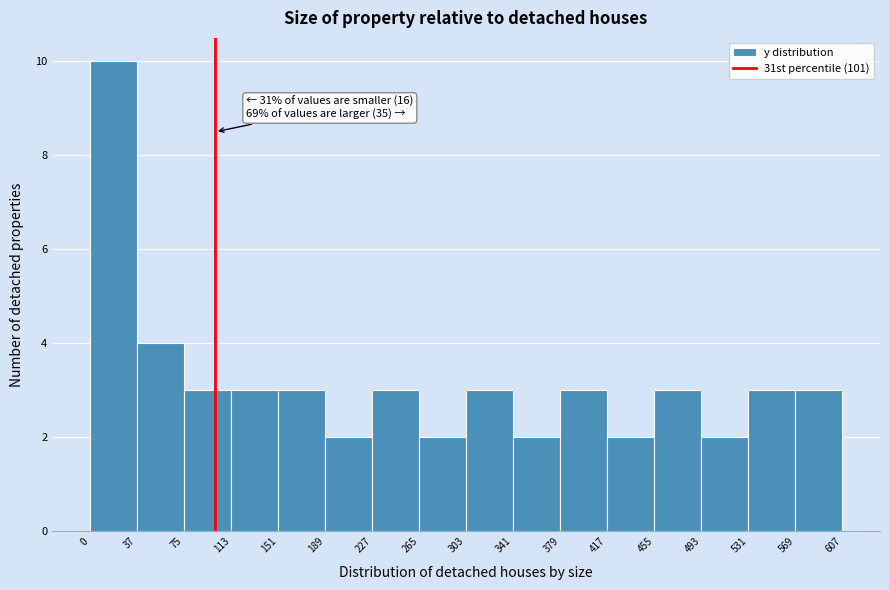

Over which range of the x-axis is the bar tallest?

0 to 37